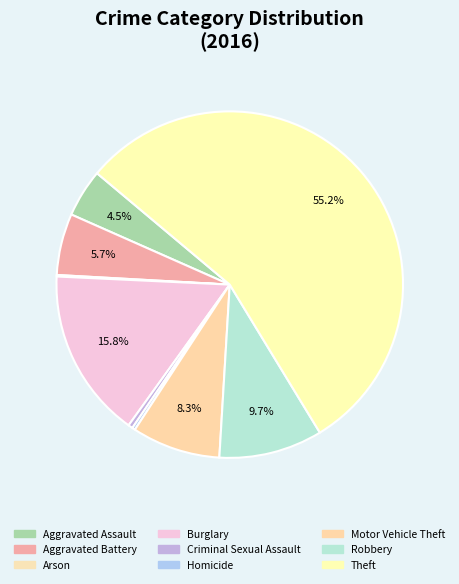

How many slices are in this pie chart?

9